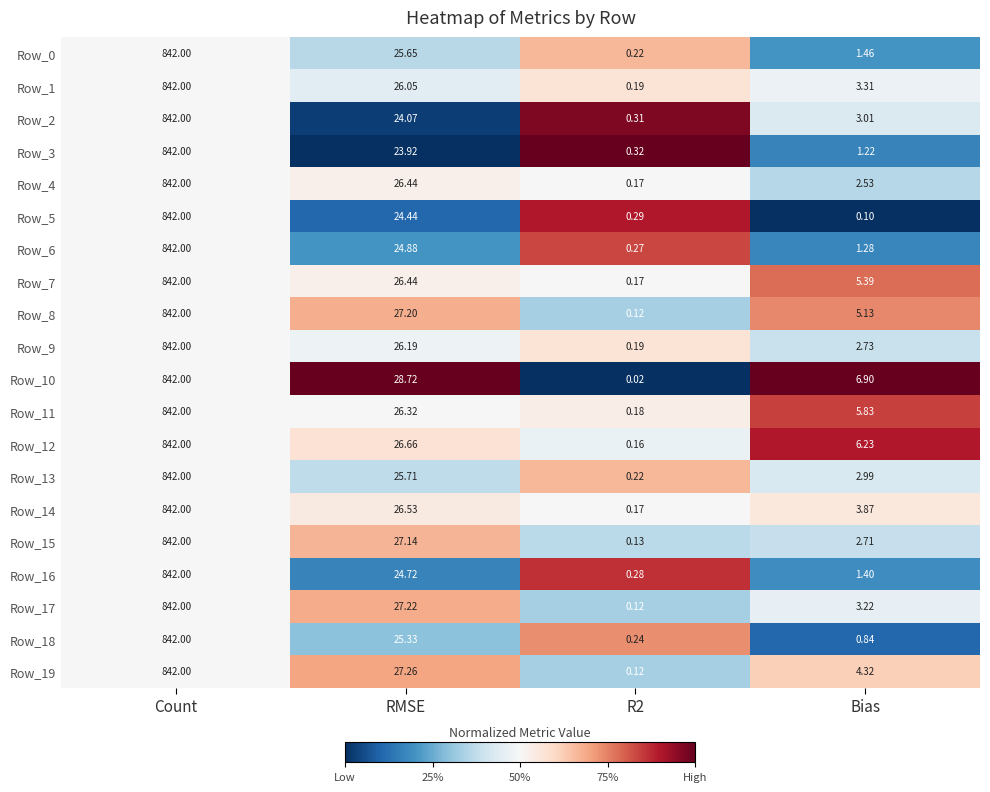

At which label is Row_4 closest to 421?

RMSE